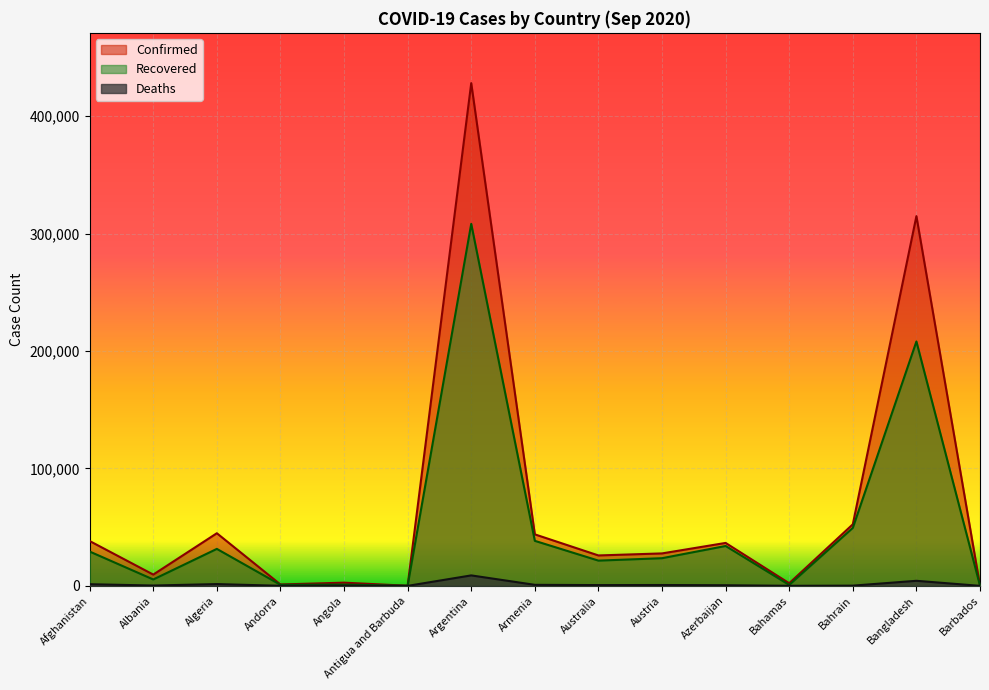

Reading left to right, what are all the values shown in this chart?

Confirmed: 38196	9606	44833	1184	2729	94	428239	43878	25911	27642	36578	2217	52440	314946	174
Recovered: 29231	5441	31493	908	1084	91	308376	38356	21501	23565	33977	801	49395	208177	146
Deaths: 1406	290	1518	53	109	3	8919	881	663	734	536	50	190	4316	7